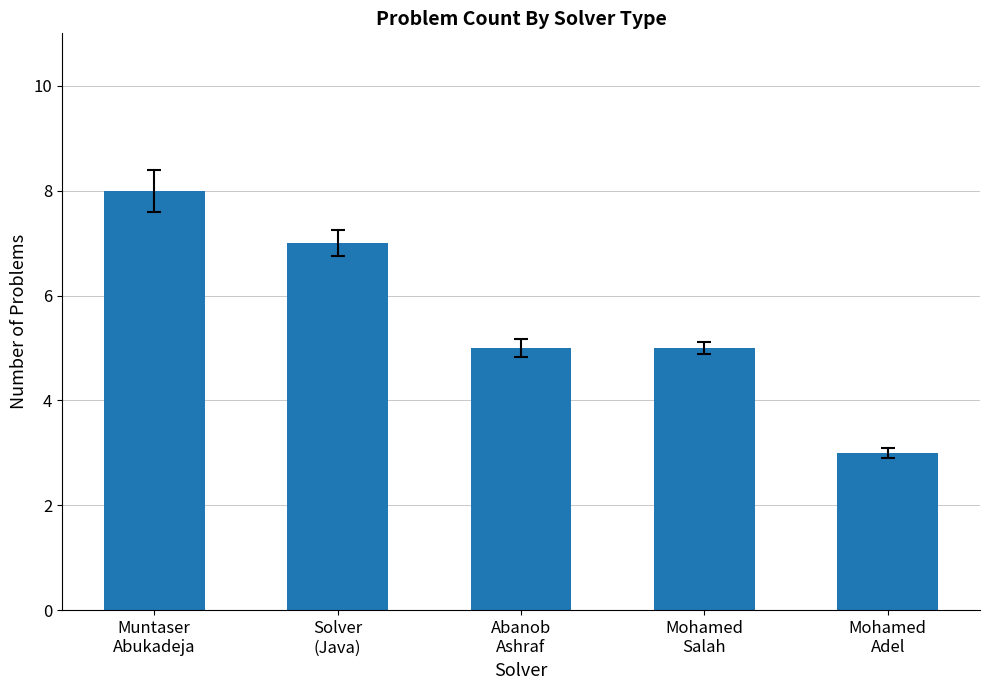

Which has a higher value, Mohamed
Salah or Mohamed
Adel?

Mohamed
Salah